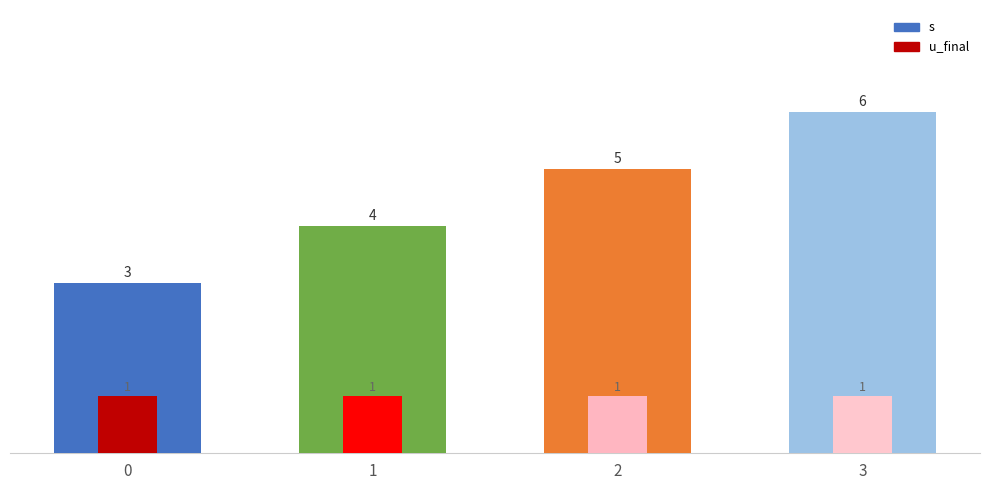

List the series in order of their overall mean, highest first.

s, u_final